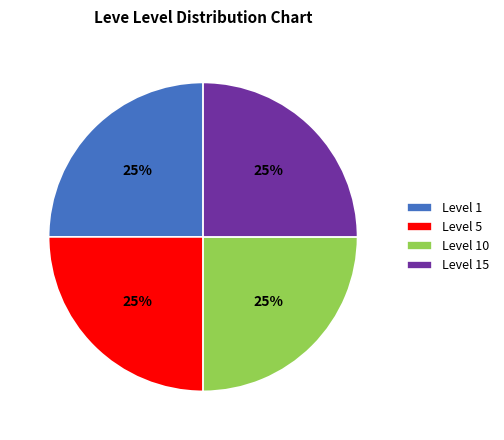

Approximately how many times larger is the value at Level 5 compared to Level 15?

1.0